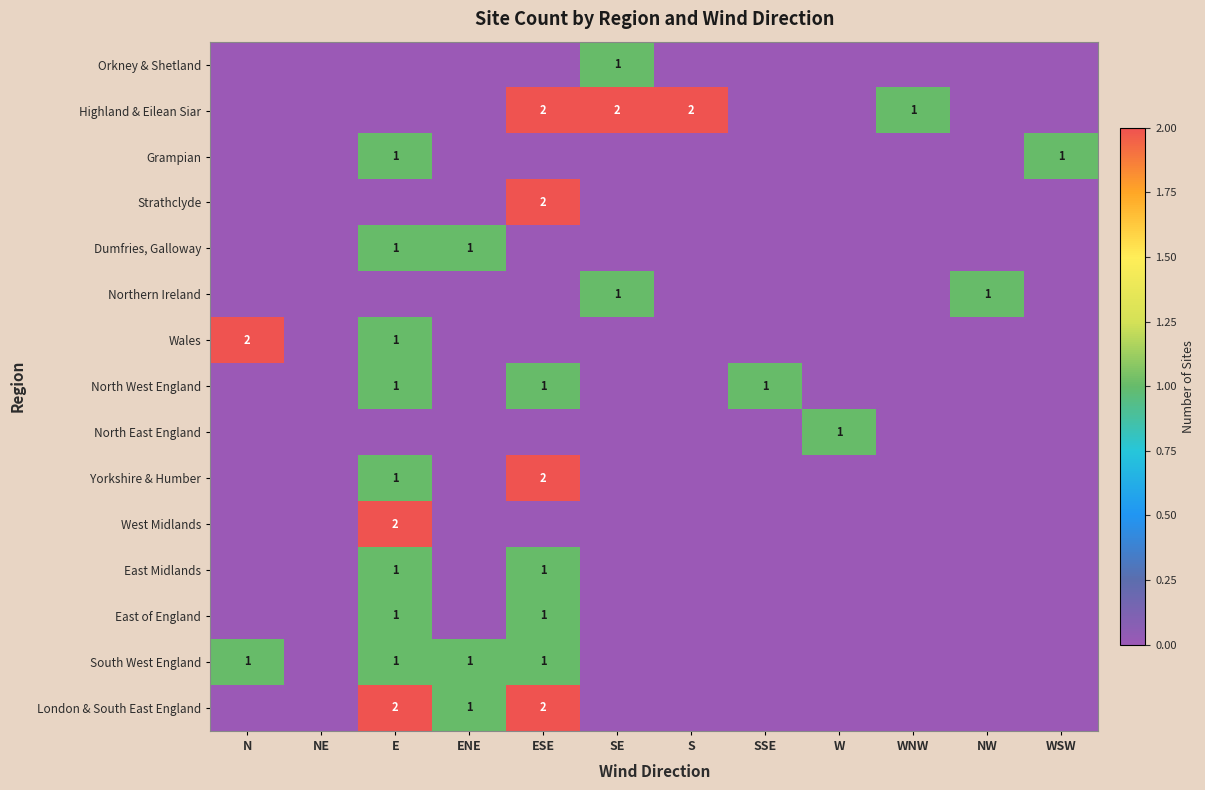

How many data points in Wales are above 0?

2